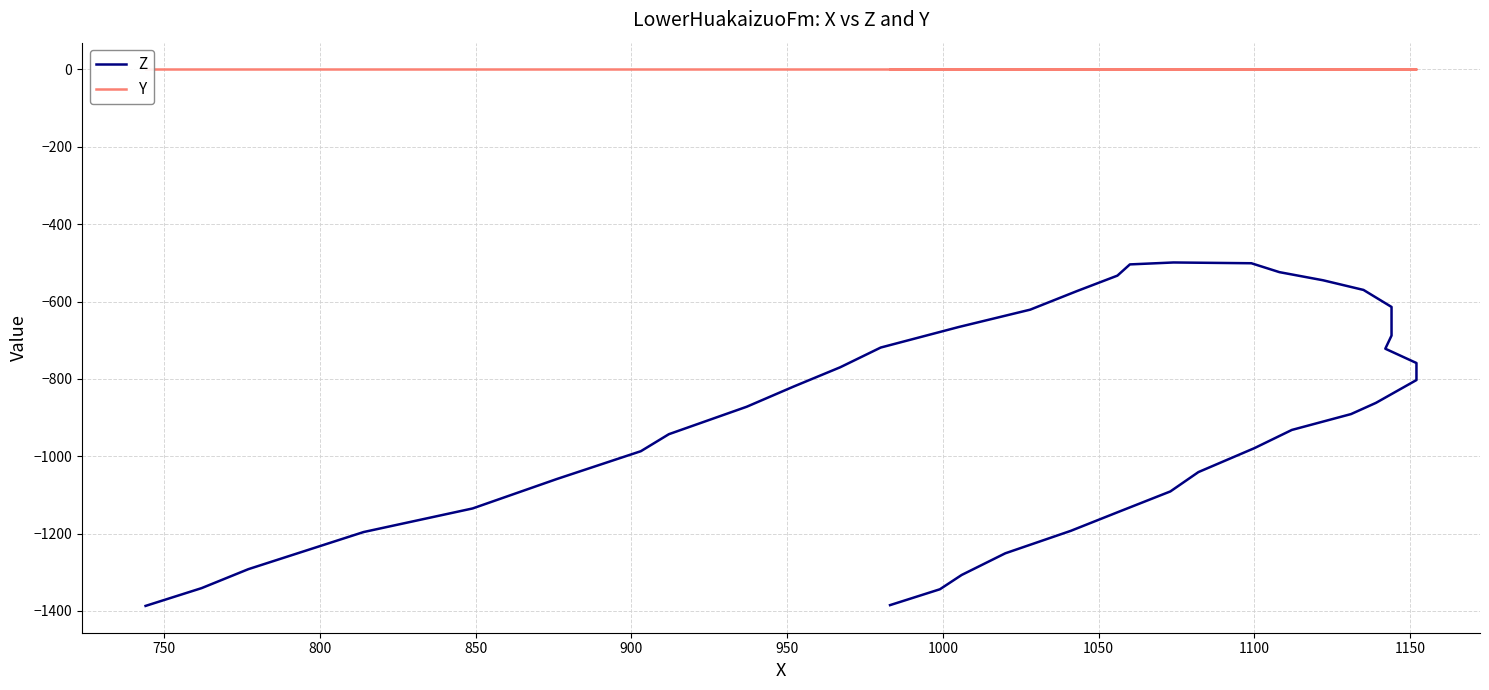

True or false: Y and Z cross at least once.

False